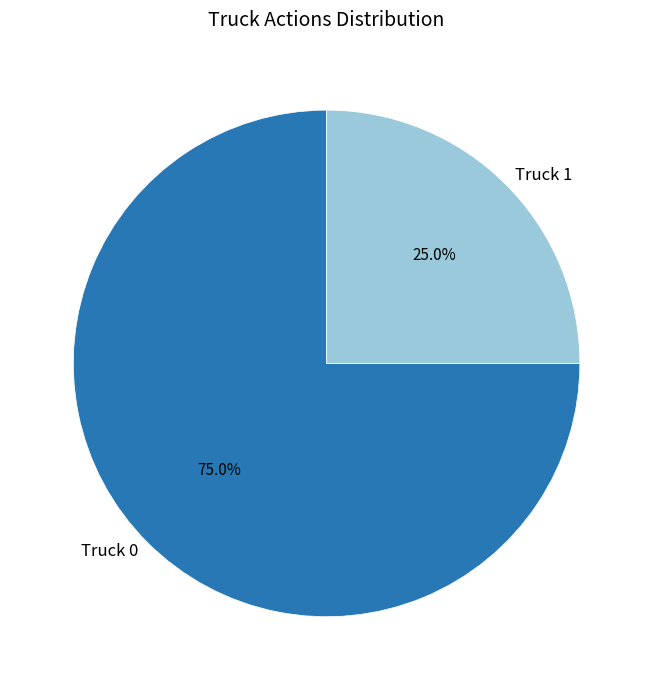

The Truck 0 slice represents 75% of the pie. True or false?

True